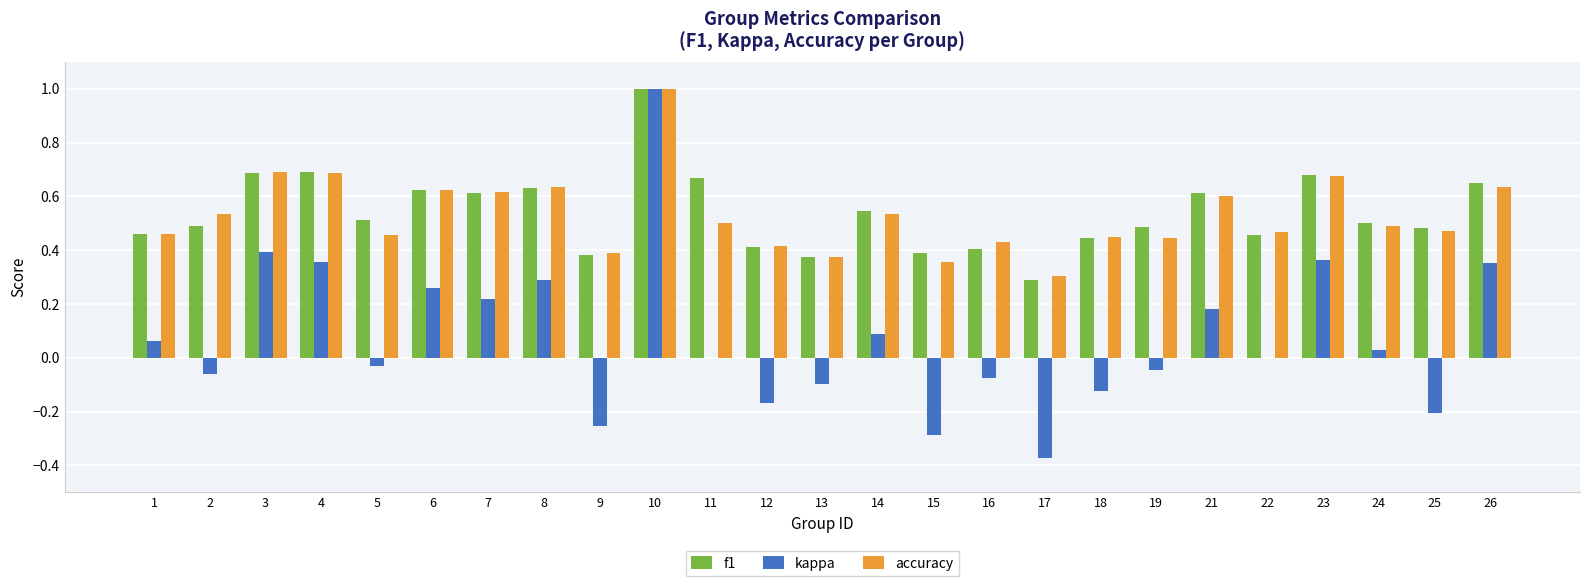

Is the value of f1 at 14 greater than the value of accuracy at 8?

No